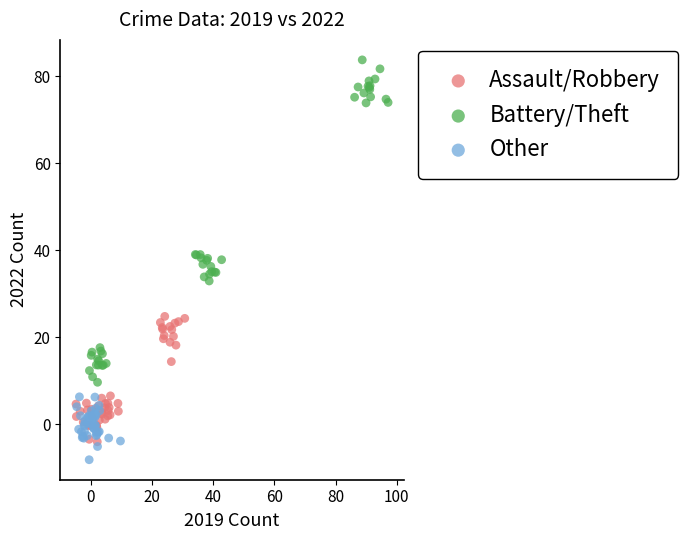

Which series has the largest Y range (max minus min)?

Battery/Theft